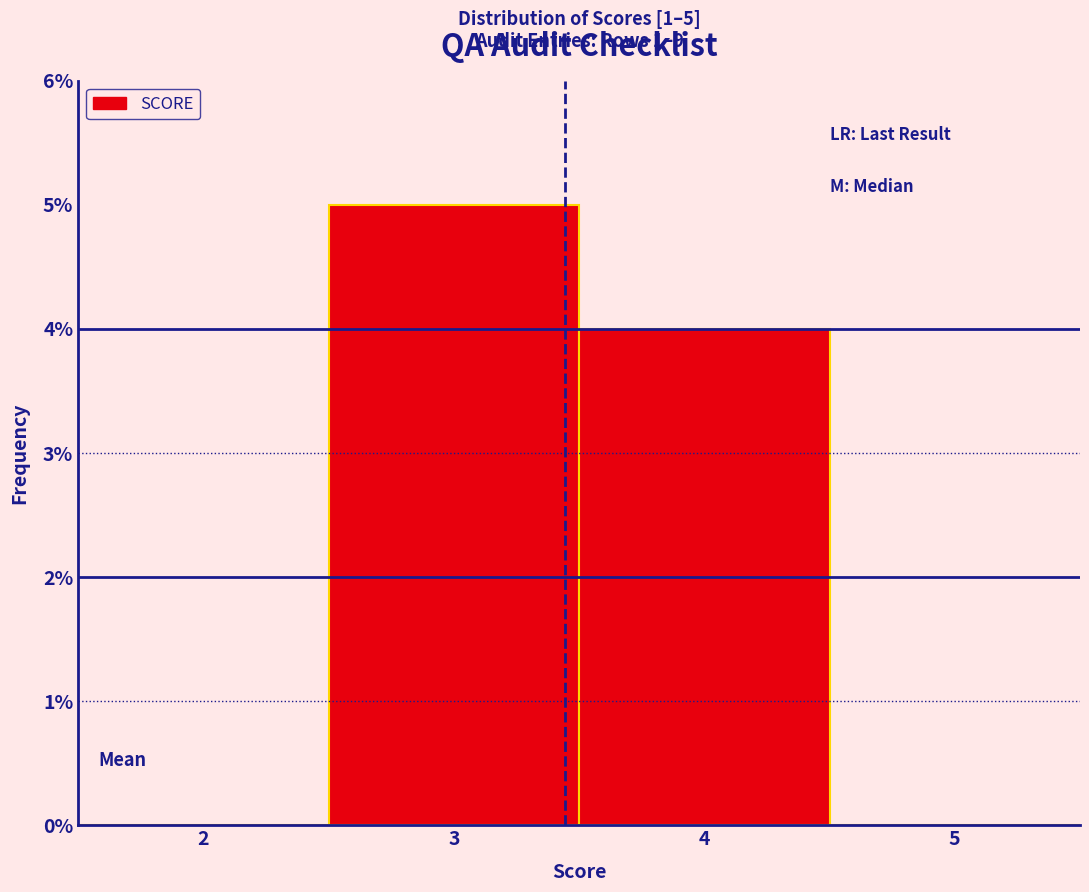

Over which range of the x-axis is the bar tallest?

2.5 to 3.5